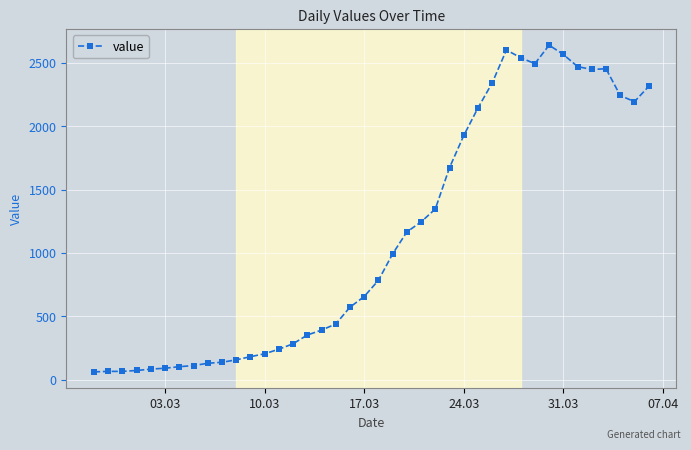

What is the sum of all values?

44980